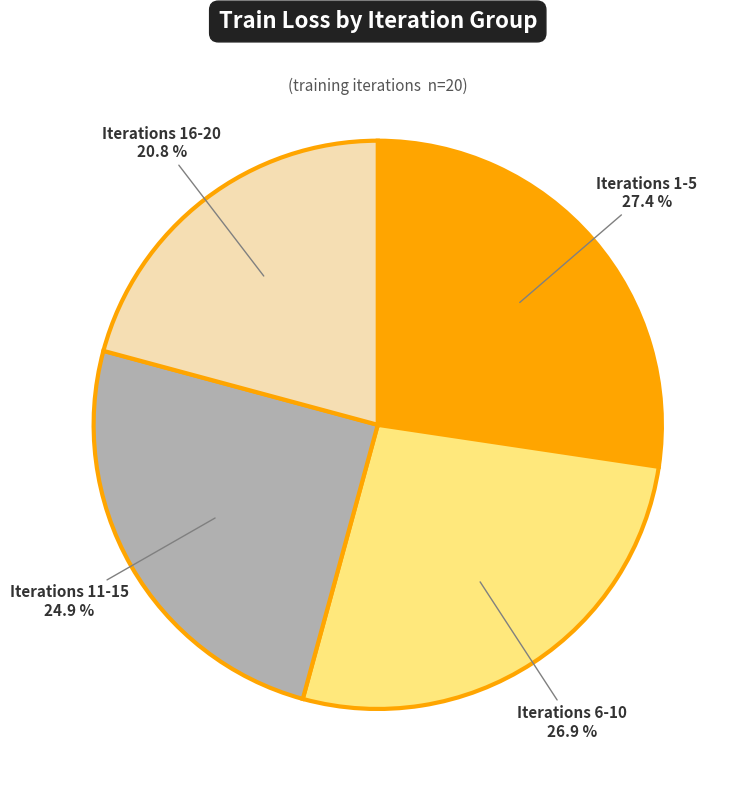

How many slices are in this pie chart?

4